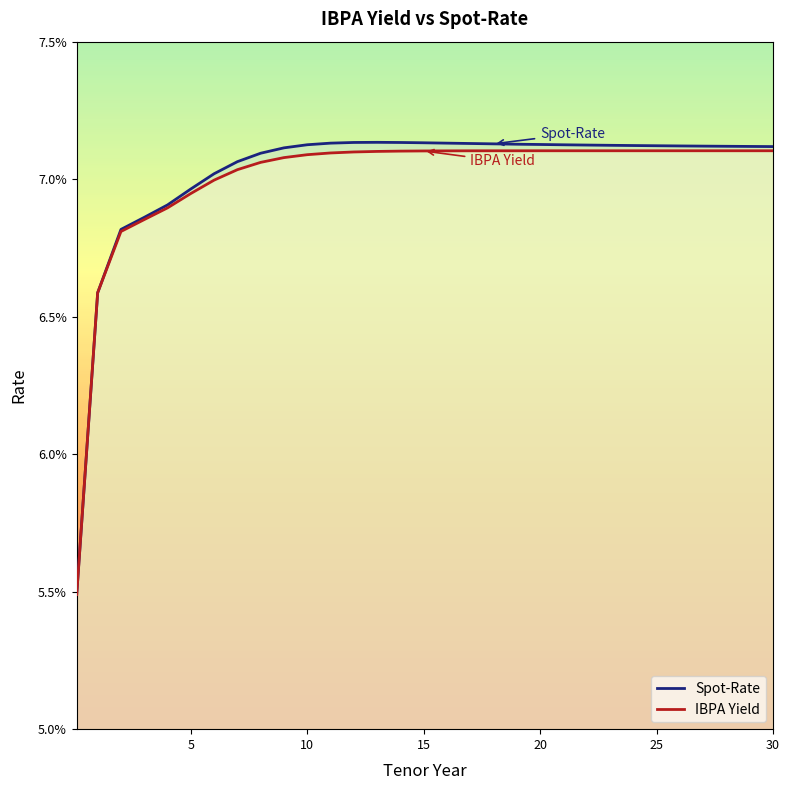

True or false: Spot-Rate has more than 1 points higher than both neighbors.

False